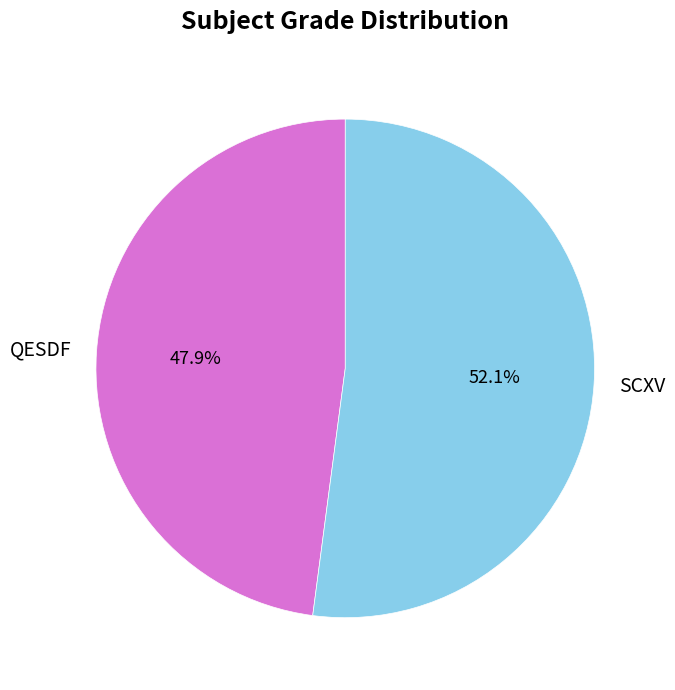

How many segments does this pie chart have?

2